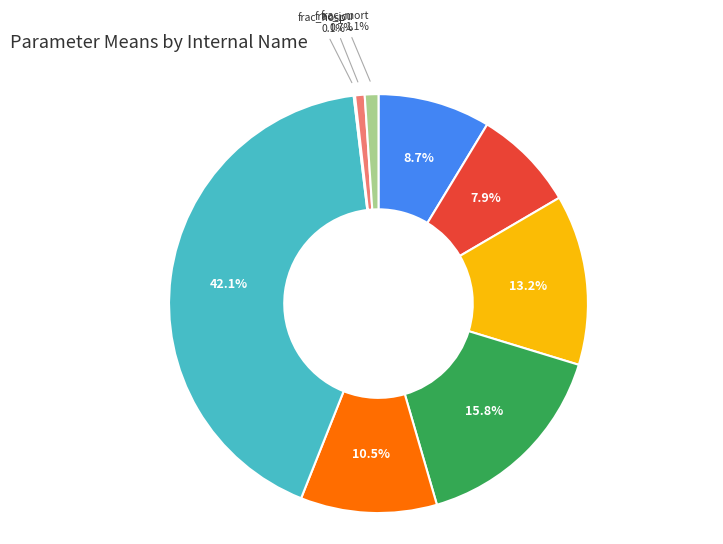

Is there any slice that represents more than half of the pie?

No